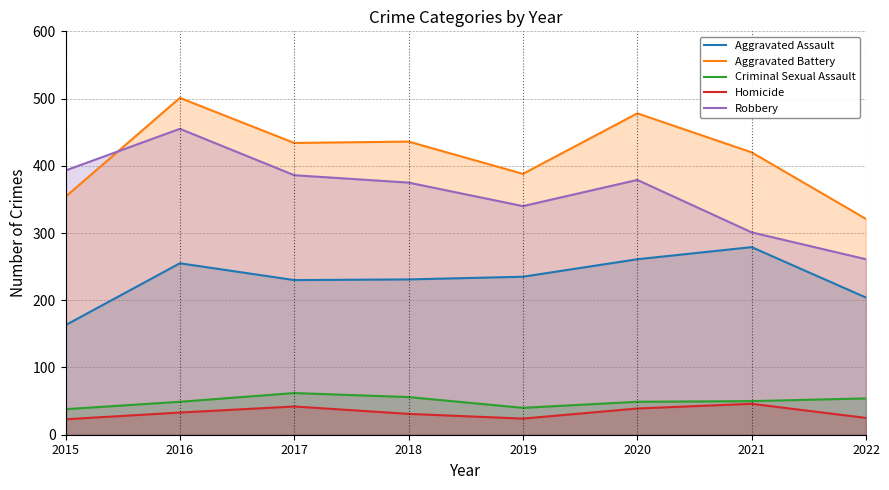

What is the sum of the Aggravated Assault values at 2019 and 2021?

514